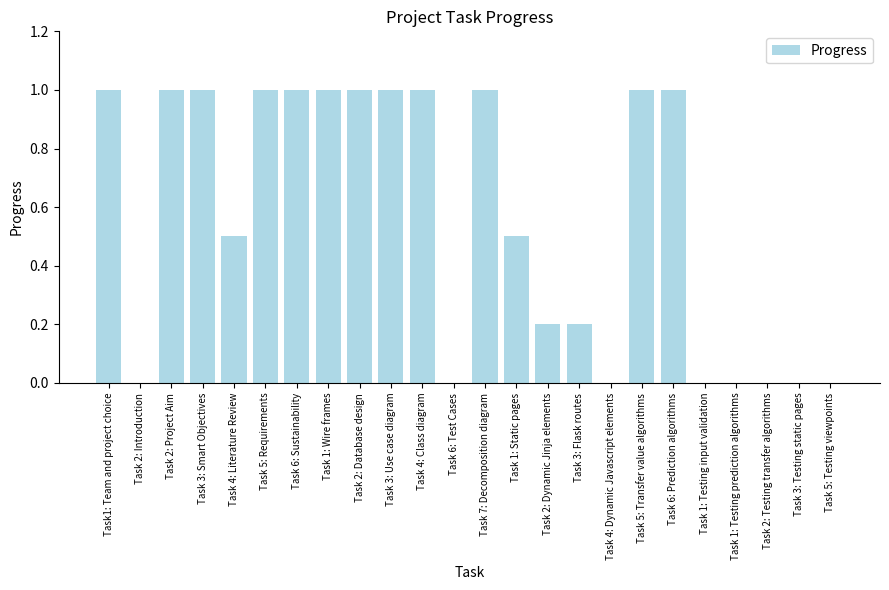

What is the sum of the values at Task 1: Testing prediction algorithms and Task1: Team and project choice?

1.0